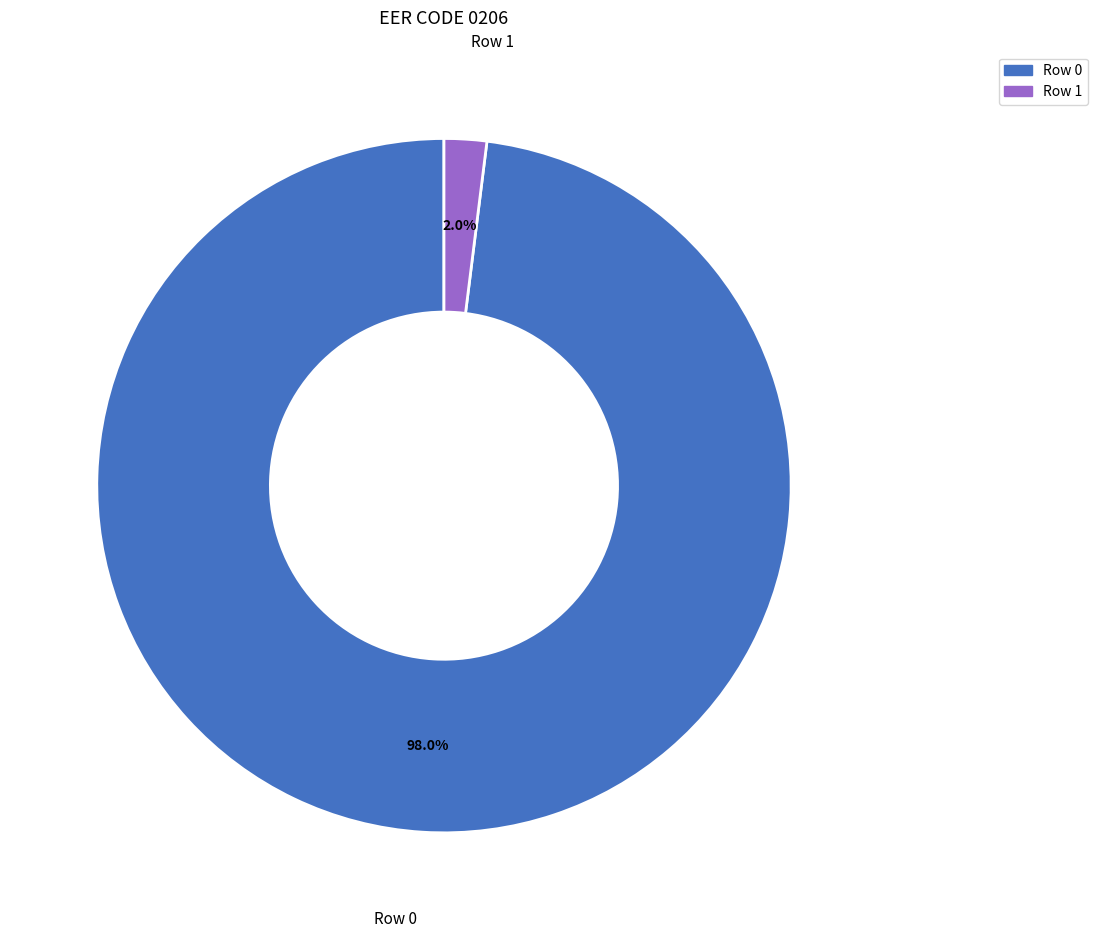

Does any single category account for the majority?

Yes